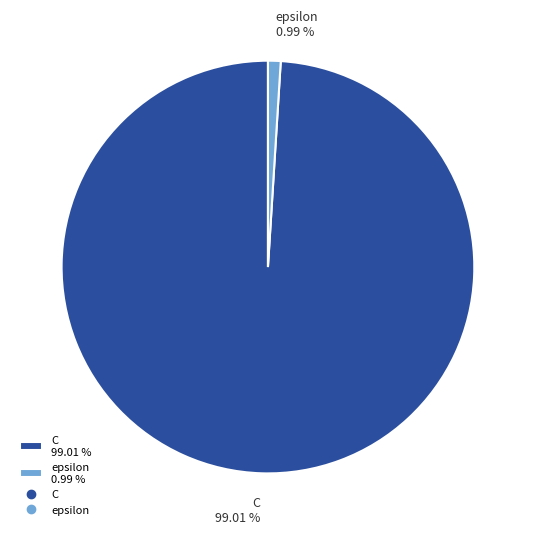

To the nearest percent, what is the difference between the epsilon and C slice percentages?

98%